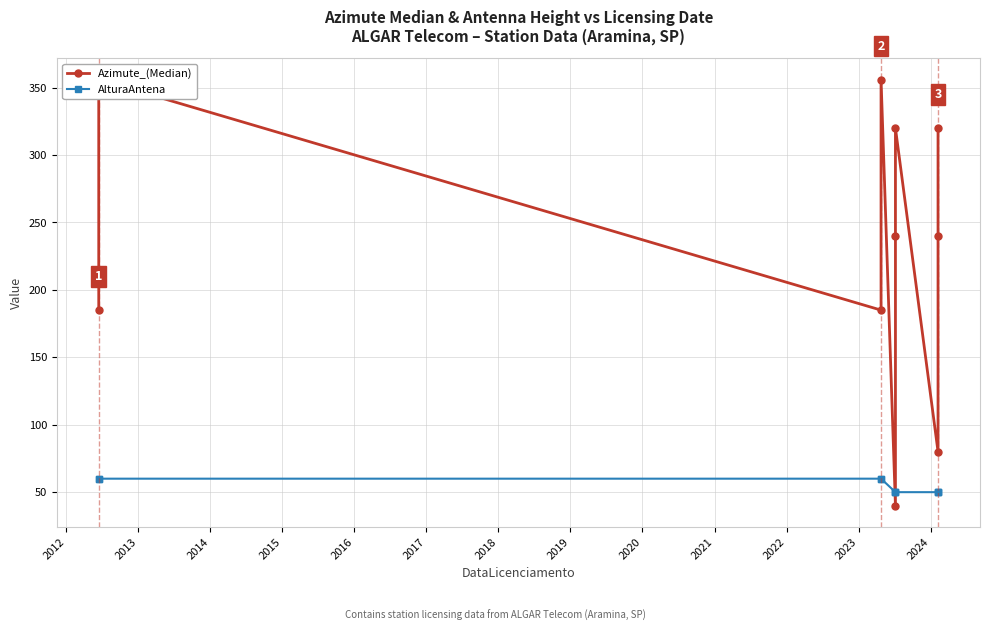

True or false: Azimute_(Median) has more than 2 interior local peaks.

True